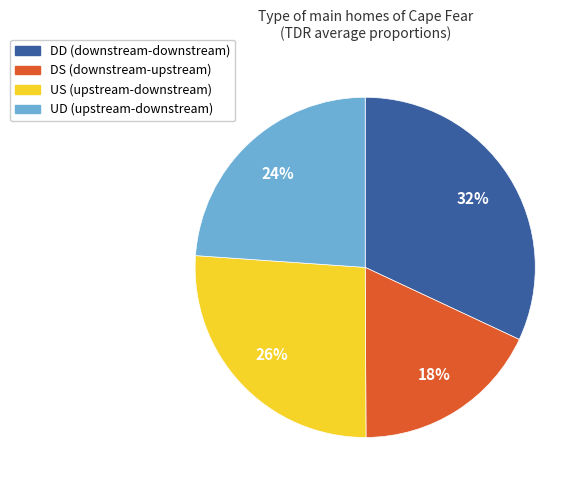

Is it true that UD is 24% of the pie?

True